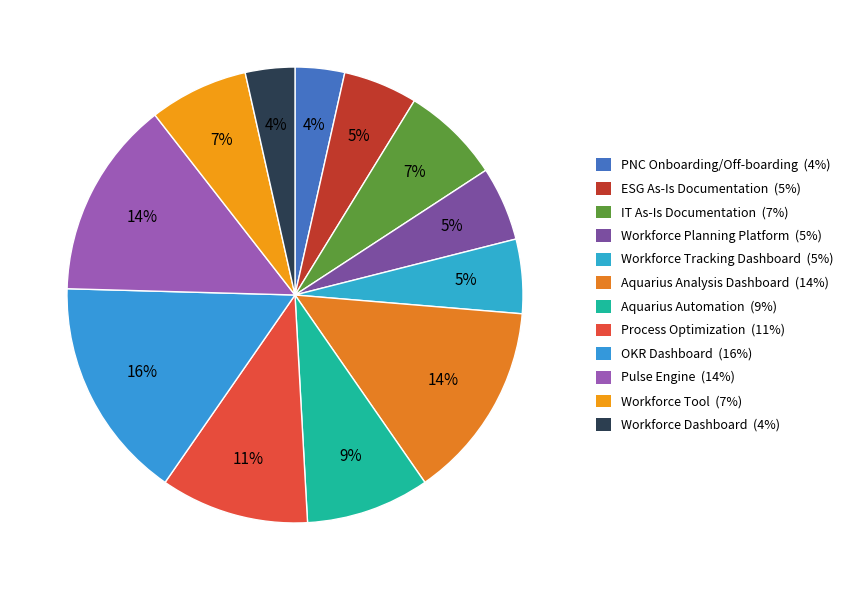

Approximately how many times larger is the value at Workforce Dashboard compared to PNC Onboarding/Off-boarding?

1.0